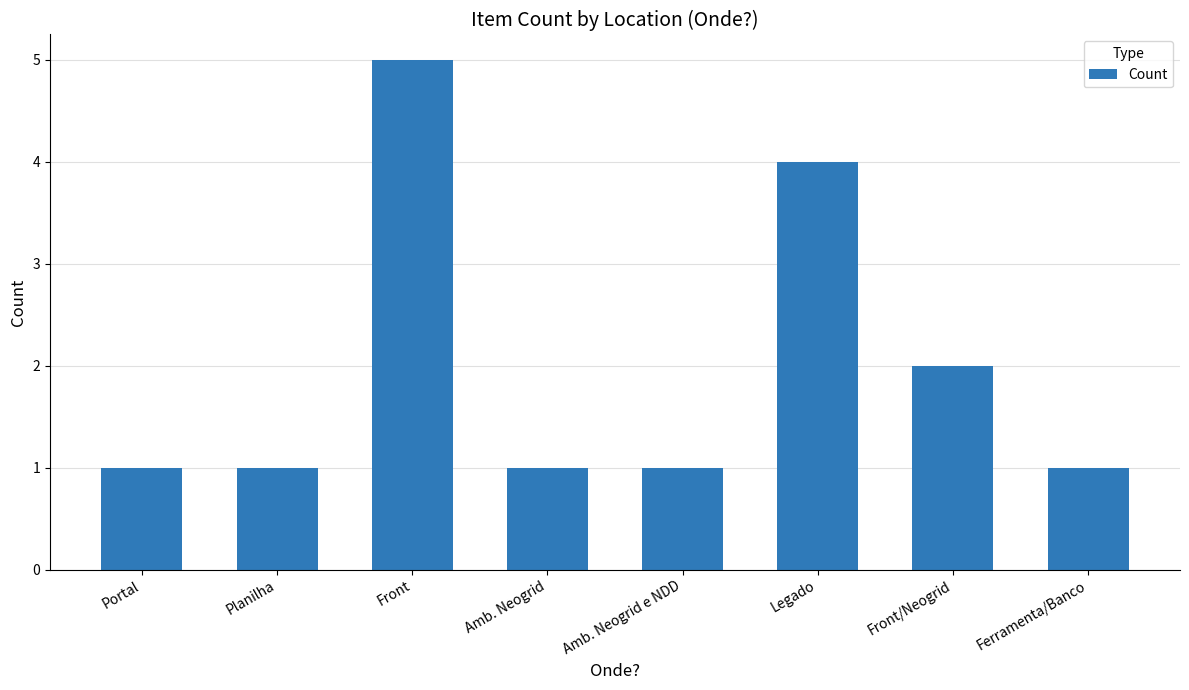

What is the difference between the values at Front and Legado?

1